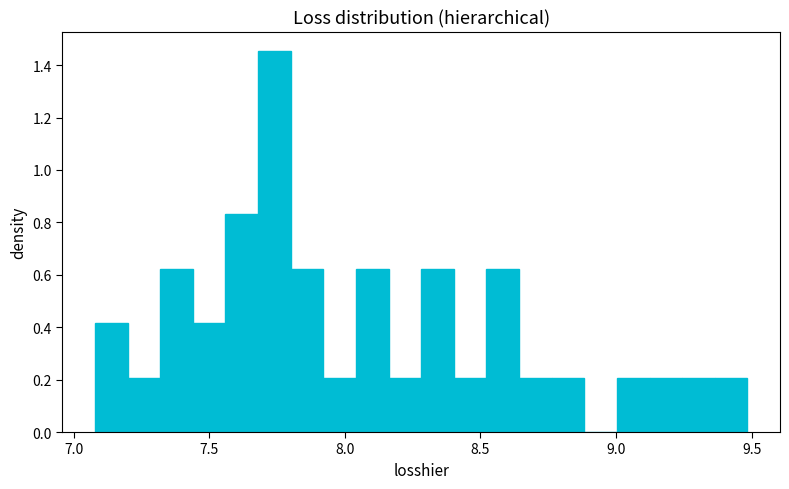

Around what value on the x-axis is the tallest bar? Give the approximate position of its centre, as read against the axis.

7.75